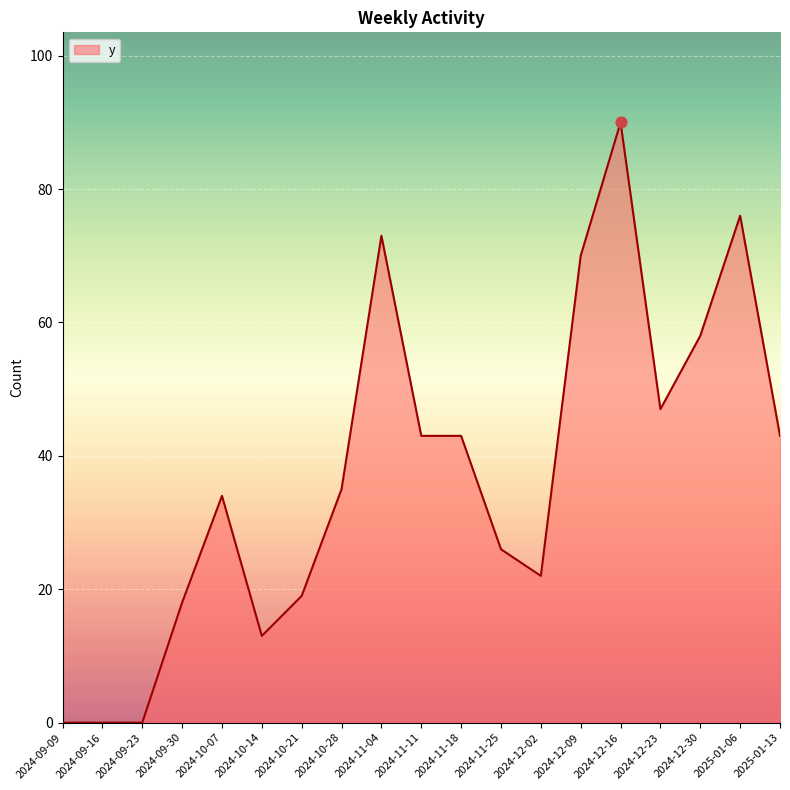

Between 2025-01-06 and 2024-12-23, which is larger?

2025-01-06